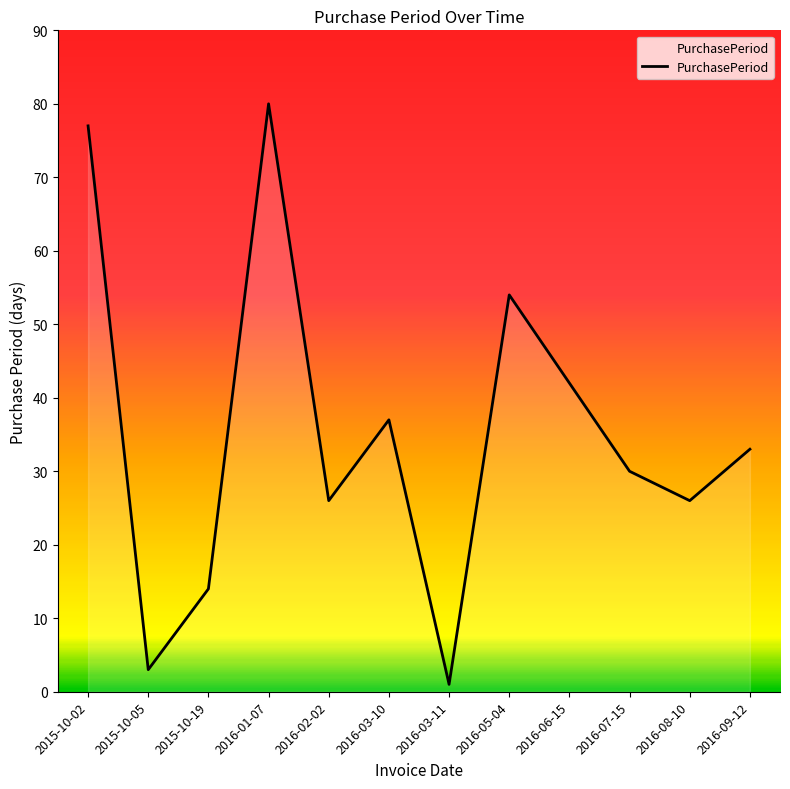

What is the smallest value displayed?

1